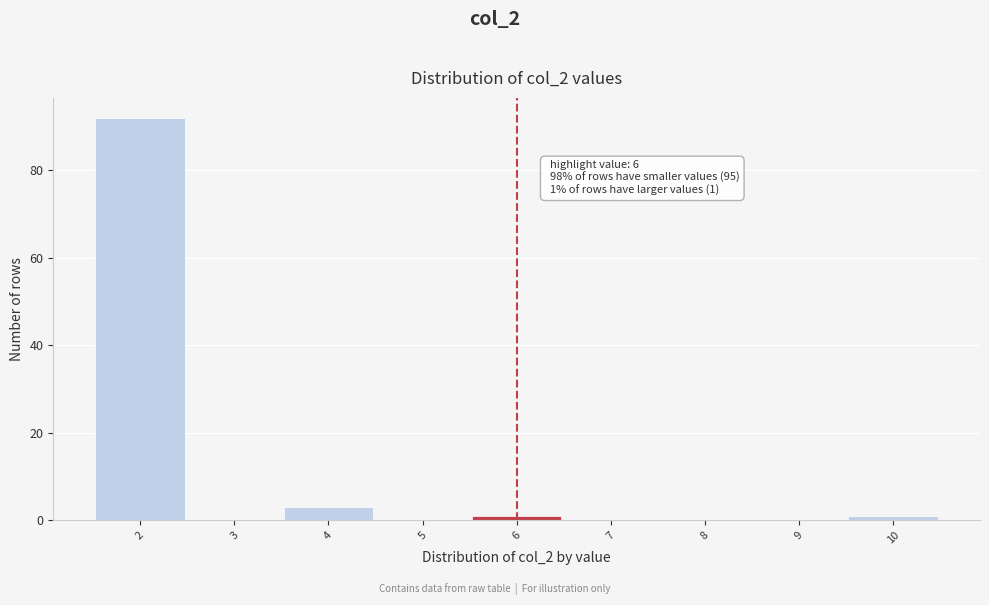

Which range on the x-axis has the tallest bar?

1.5 to 2.5